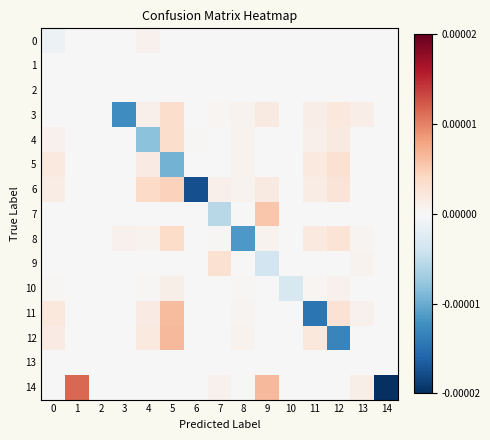

Rank the series at 12 from highest to lowest value.

5, 11, 8, 6, 3, 4, 10, 0, 1, 2, 7, 9, 13, 14, 12